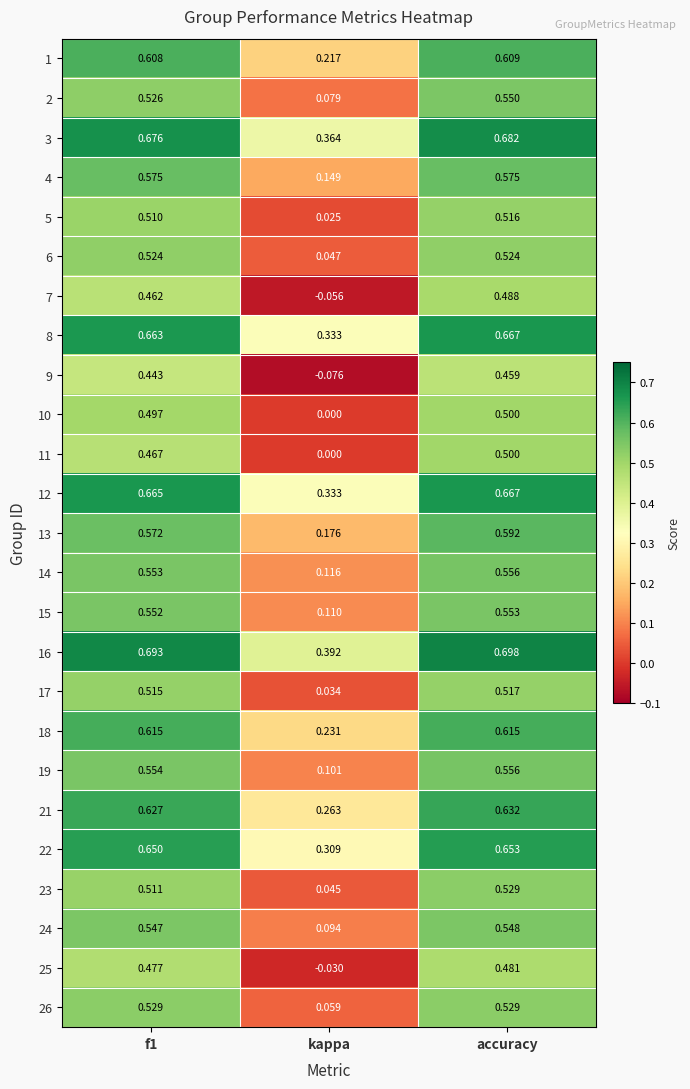

Which series has the widest spread of values?

7